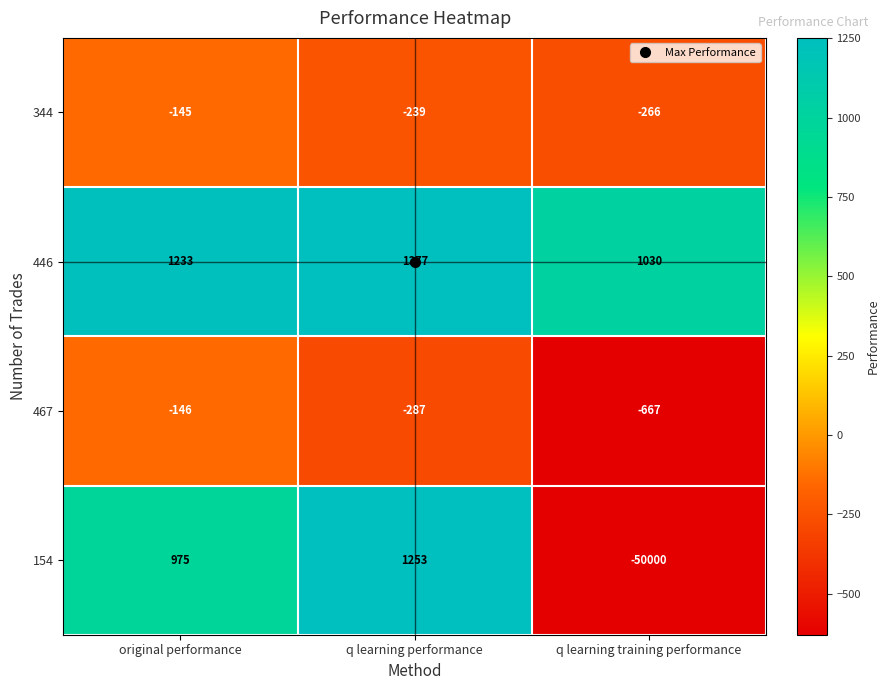

How many 467 values are between -667 and -146?

3